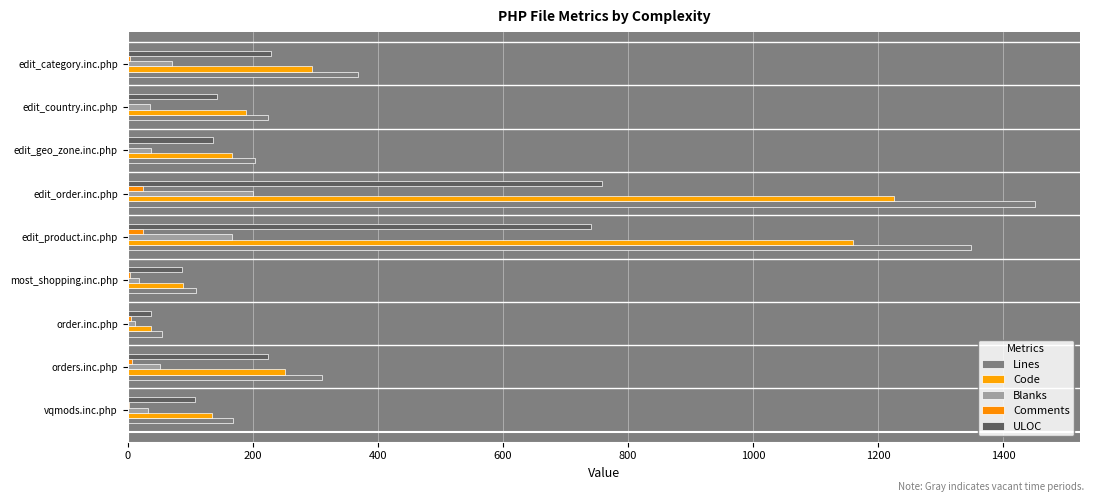

Reading left to right, what are all the values shown in this chart?

Lines: 169	311	55	109	1349	1450	204	225	368
Code: 135	252	38	88	1159	1225	167	189	294
Blanks: 32	52	12	18	166	200	37	36	70
Comments: 2	7	5	3	24	25	0	0	4
ULOC: 107	225	38	87	741	759	137	142	229